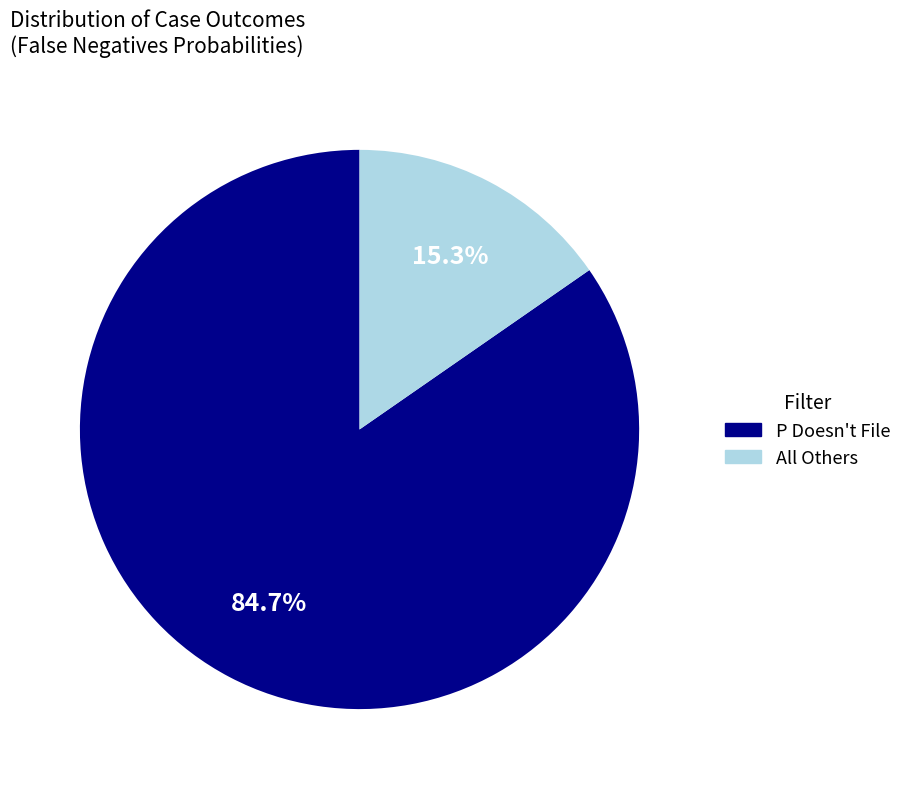

Rank the categories by value from highest to lowest.

P Doesn't File, All Others